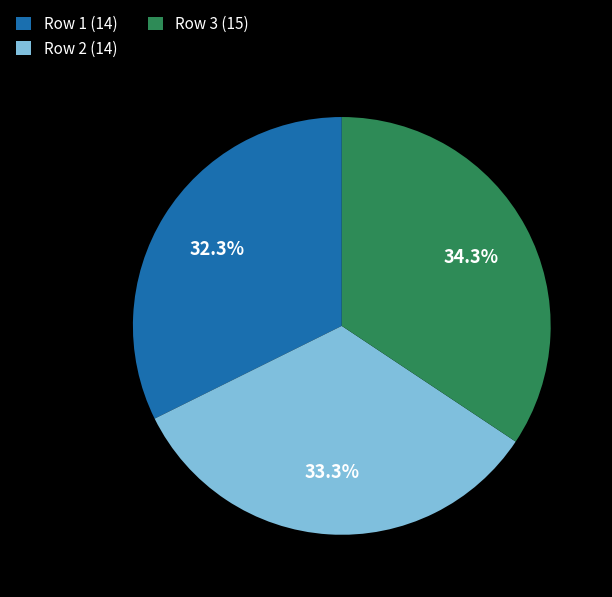

Does Row 1 (14) represent more than half of the total?

No